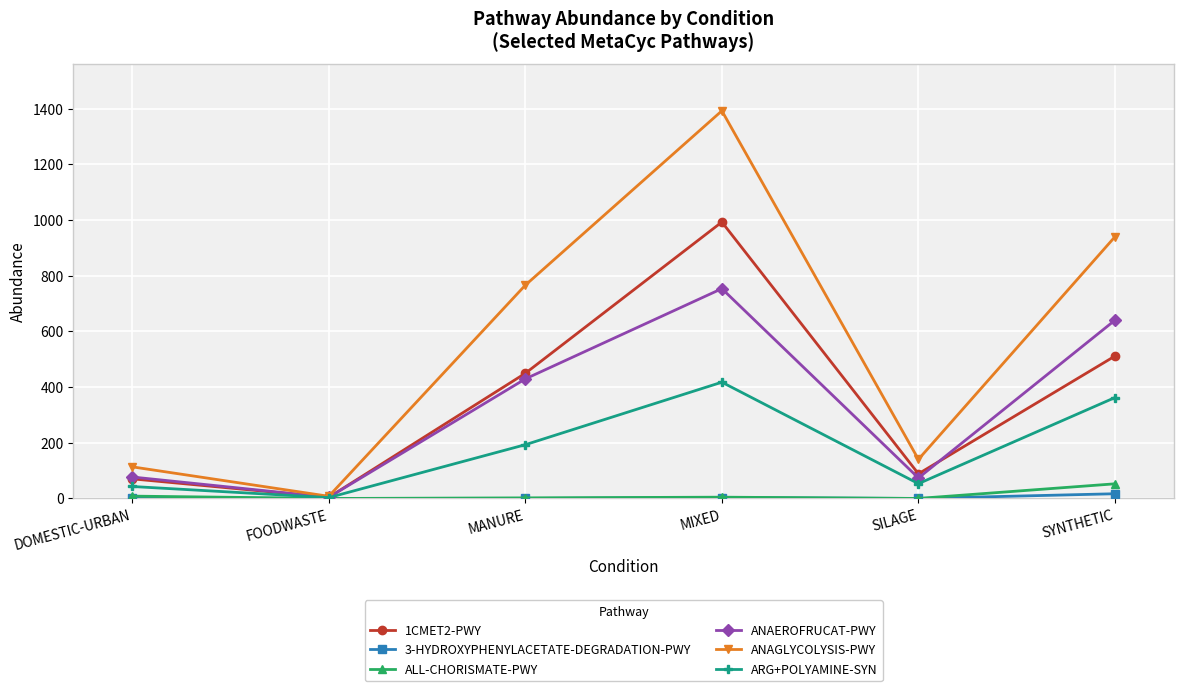

Is it true that ANAGLYCOLYSIS-PWY equals 766.0 at MANURE?

True